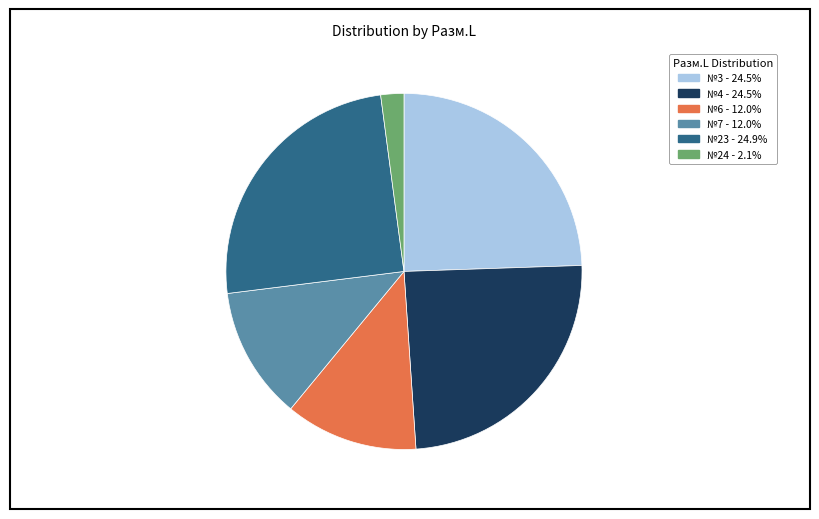

Is there any slice that represents more than half of the pie?

No